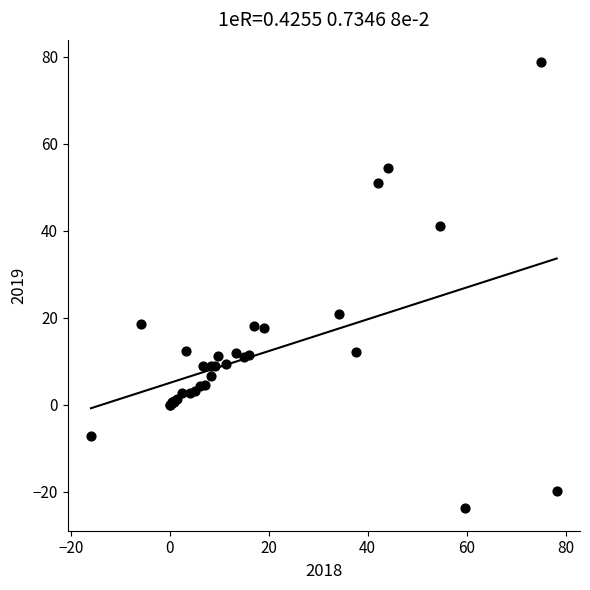

What Y value in the scatter plot is closest to 27?

20.9